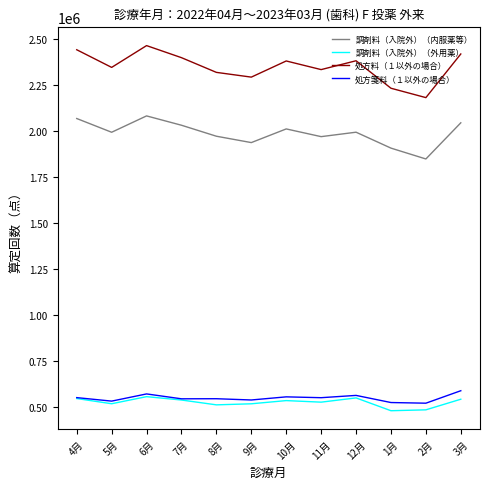

At which category does 処方料（１以外の場合） reach its first local peak?

6月